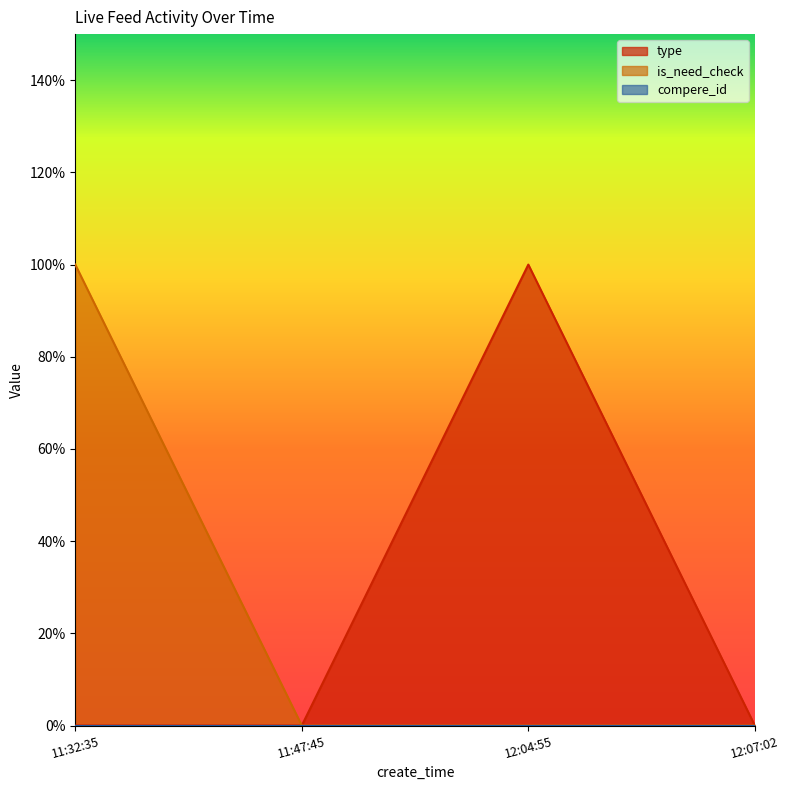

What is the difference between the maximum and minimum values in the is_need_check series?

1